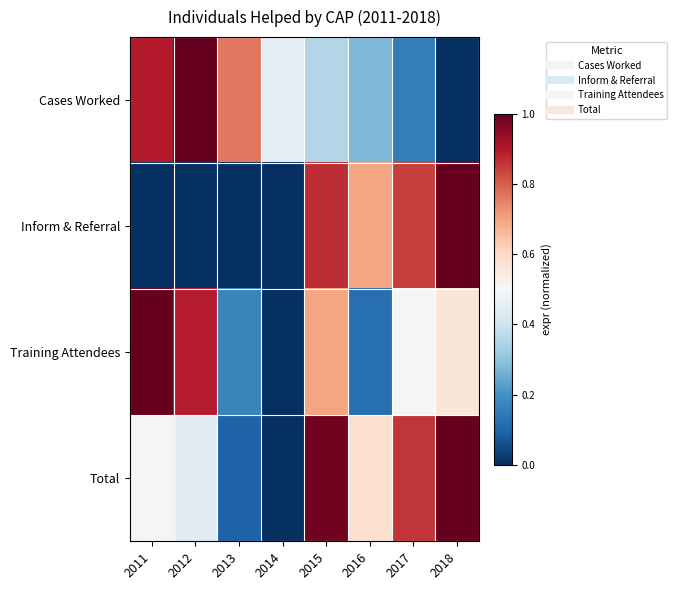

Which series has the widest spread of values?

Cases Worked